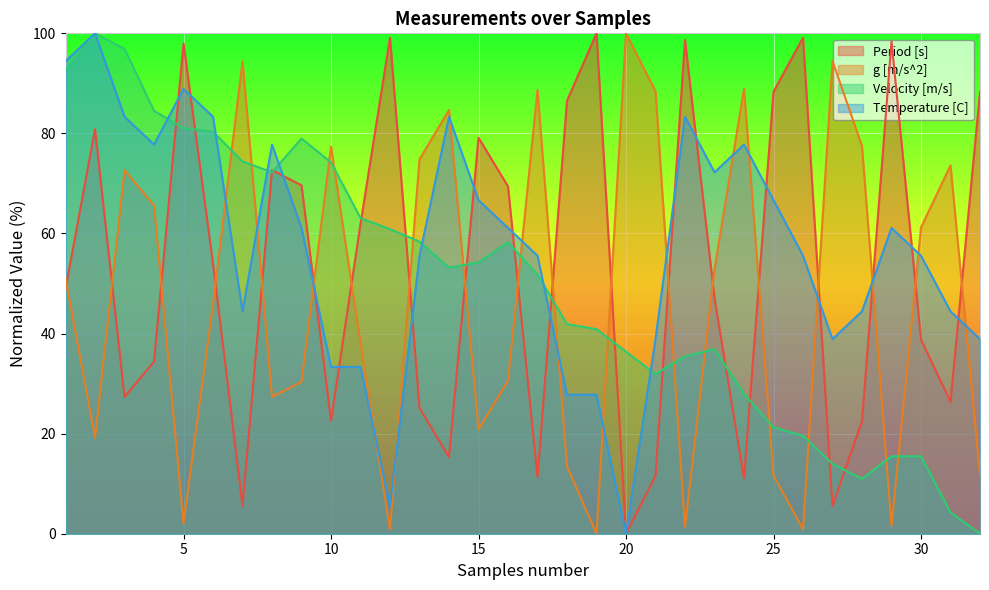

How many interior local valleys does the Temperature [C] series have?

6